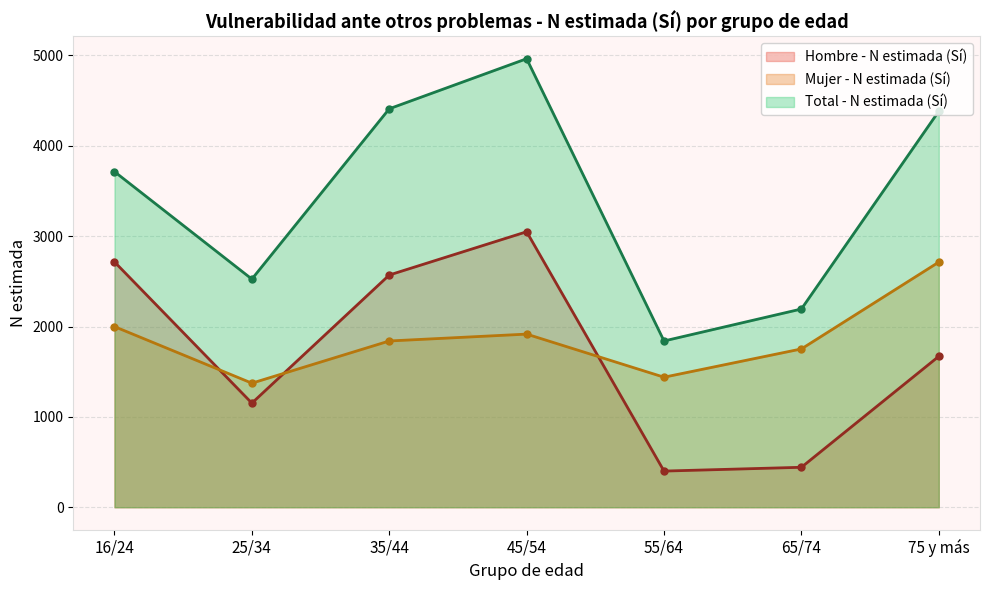

Which series has the largest total across all categories?

Total - N estimada (Sí)